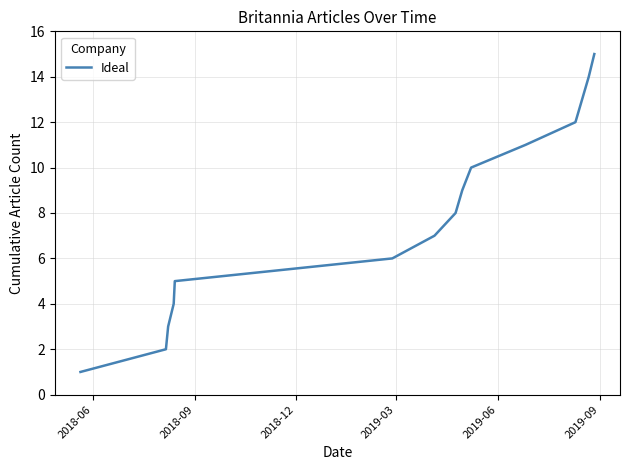

What is the difference between the maximum and minimum values?

14